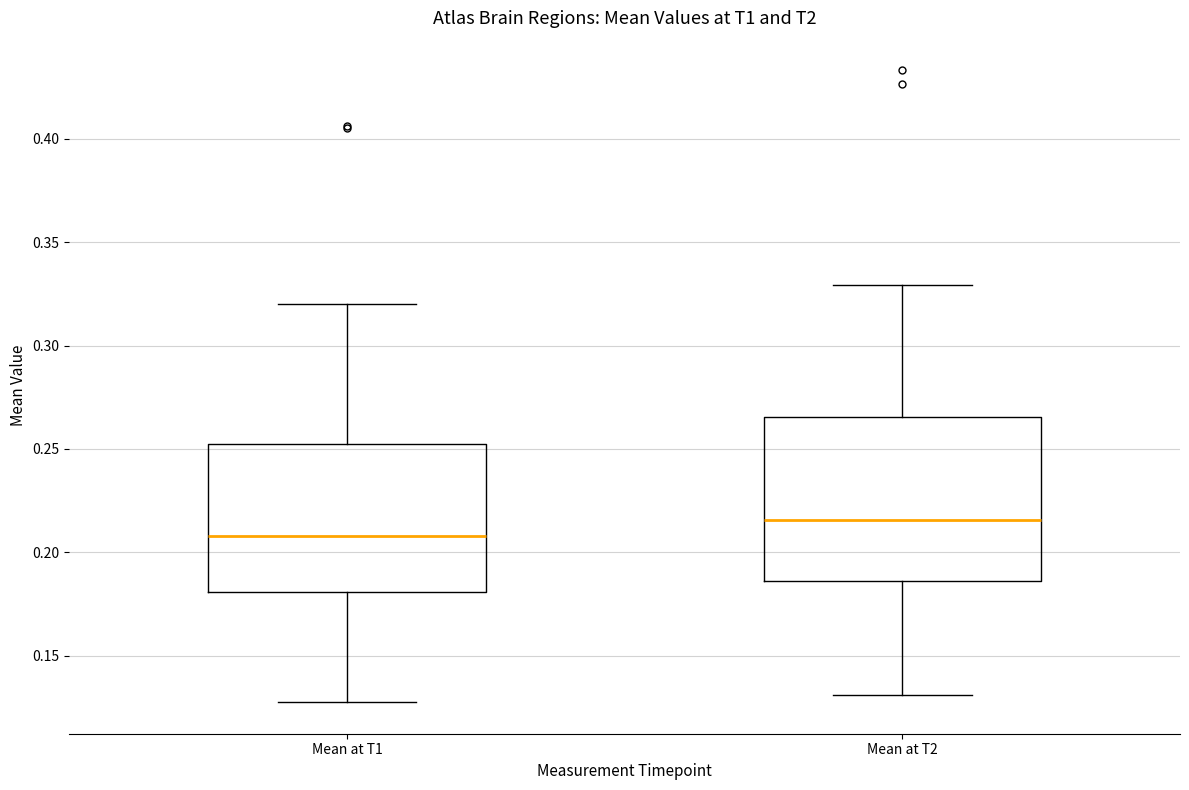

Reading left to right, read every box against the y-axis: the position of its median line, the range the box covers, and the ends of its whiskers. The values are not printed on the chart, so give them approximately, as read against the axis.

Mean at T1: median 0.210, box 0.180 to 0.250, whiskers 0.130 to 0.320
Mean at T2: median 0.215, box 0.185 to 0.265, whiskers 0.130 to 0.330